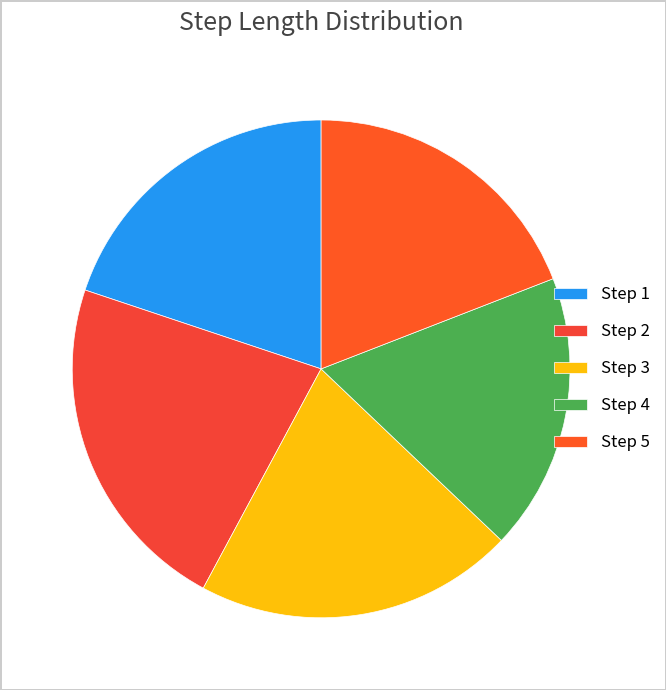

Rank the categories by value from highest to lowest.

Step 2, Step 3, Step 1, Step 5, Step 4